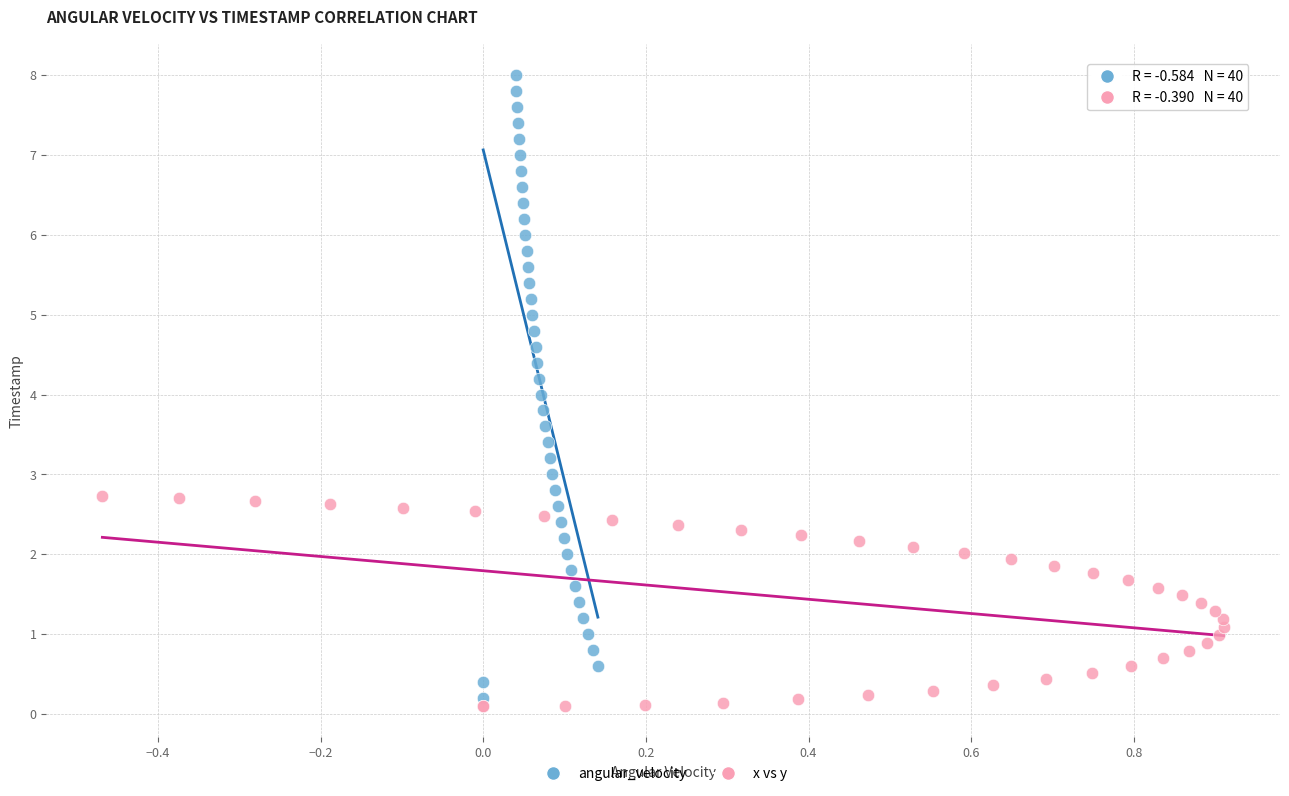

Which series reaches the minimum Y coordinate?

x vs y